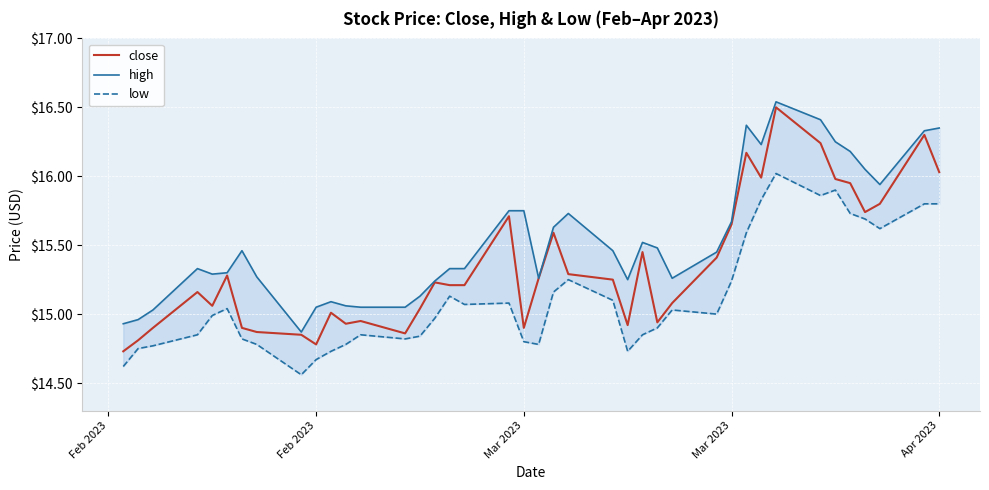

Rank the series by their average value, from highest to lowest.

high, close, low